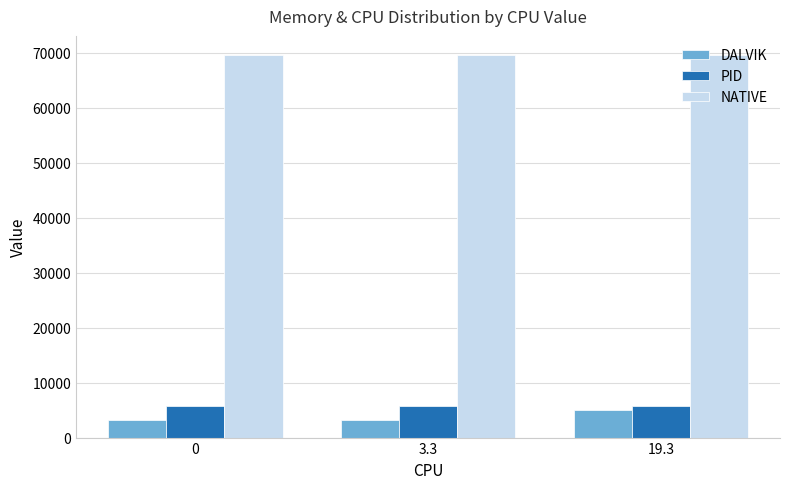

What is the maximum value shown in the chart?

69632